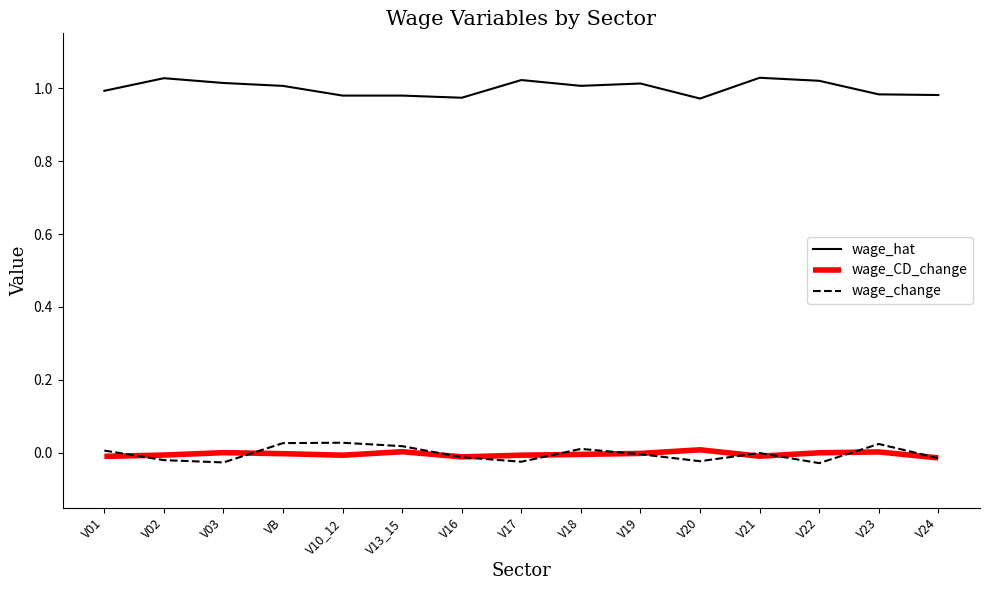

True or false: wage_change and wage_hat intersect in this chart.

False